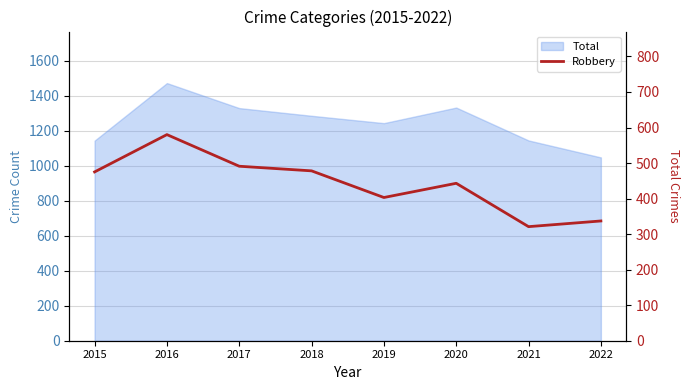

What is the sum of all values?

3528